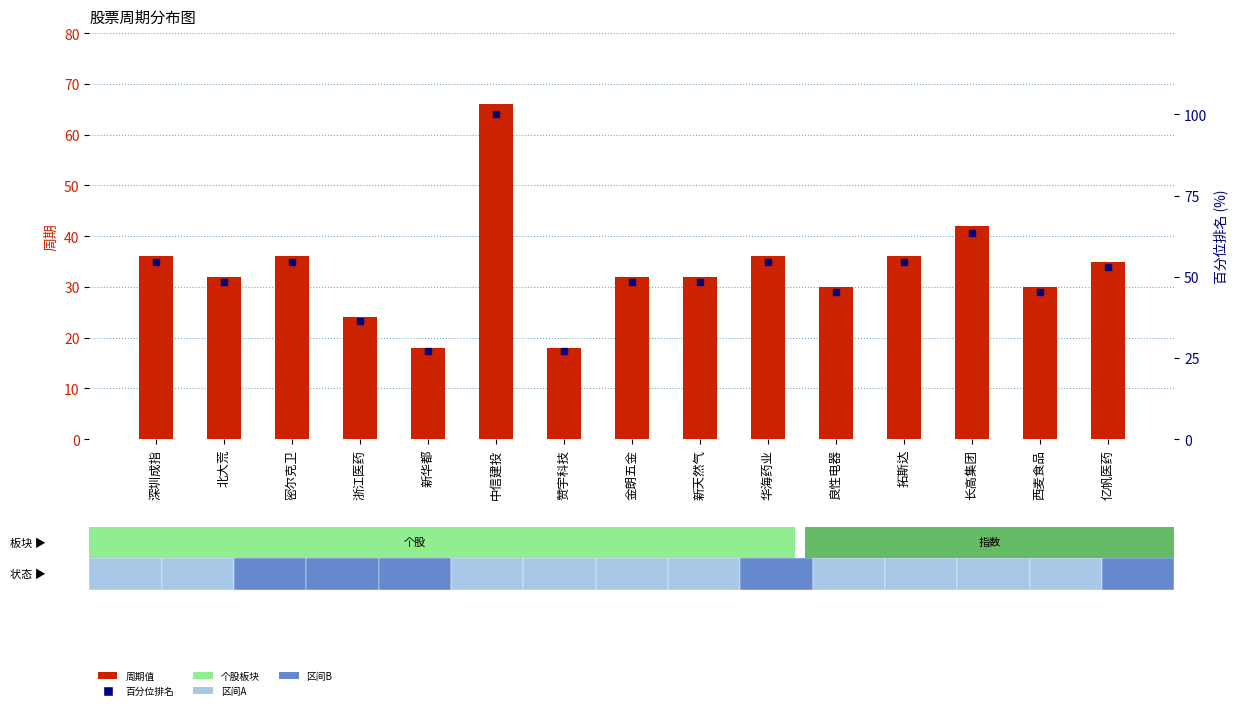

The 百分位排名 series shows 63.6 at 长高集团. True or false?

True